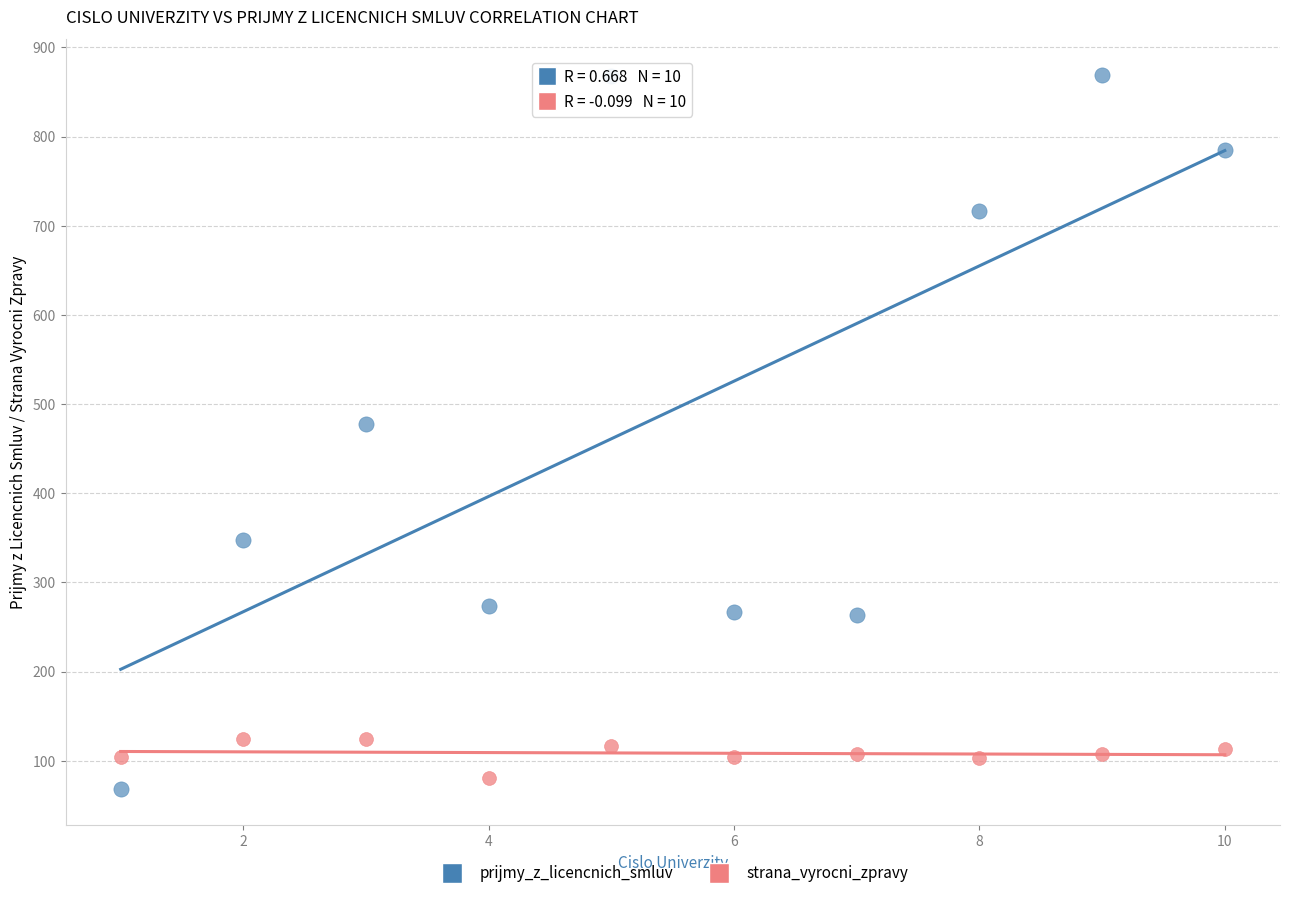

Which series contains the highest Y value?

prijmy_z_licencnich_smluv